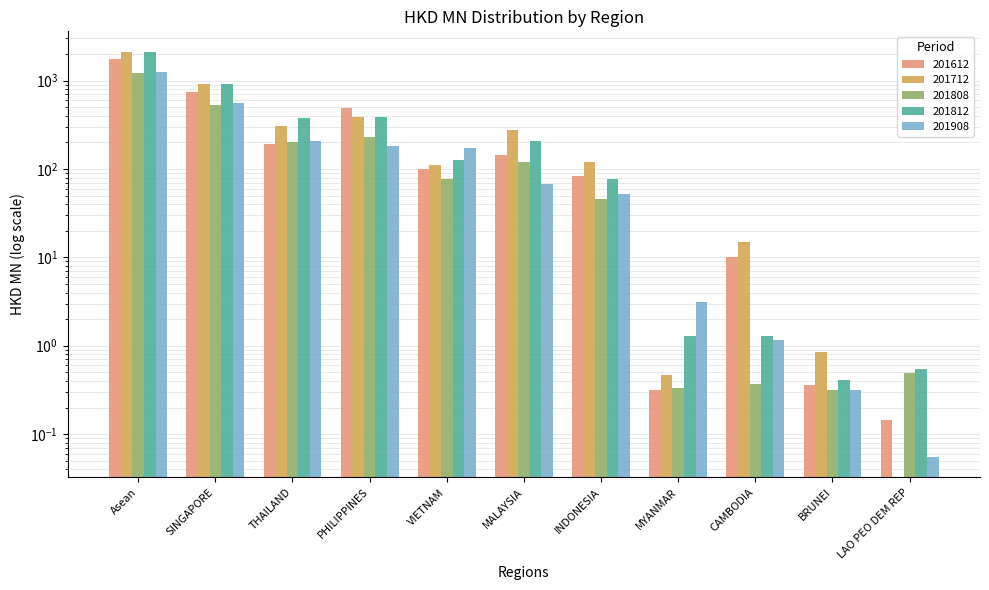

What is the label of the 10th bar from the right?

SINGAPORE